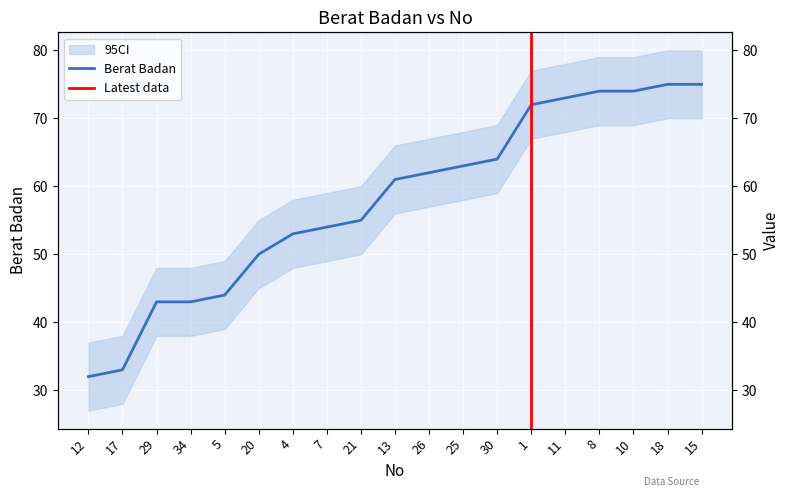

True or false: there are more than 0 points higher than both neighbors.

False